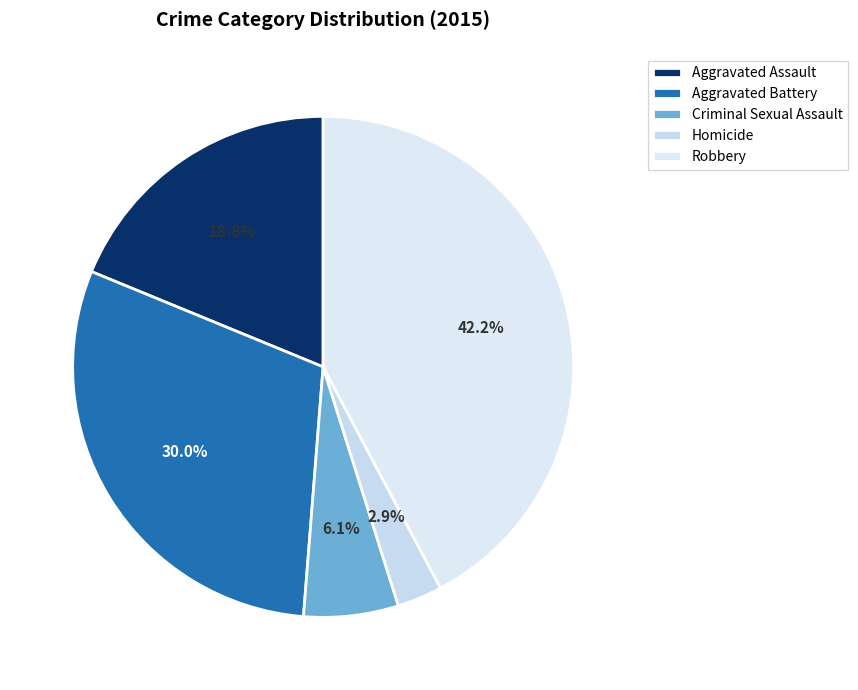

What percentage is the Aggravated Battery slice, to the nearest percent?

30%